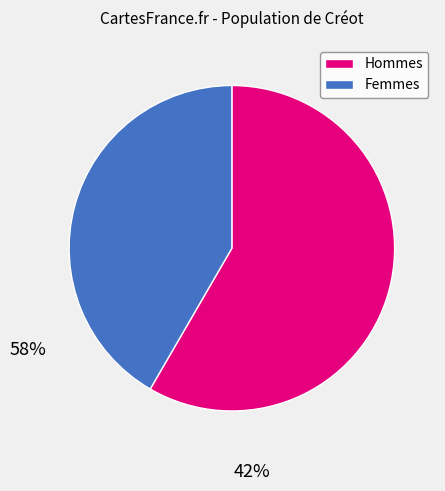

Is there any slice that represents more than half of the pie?

Yes